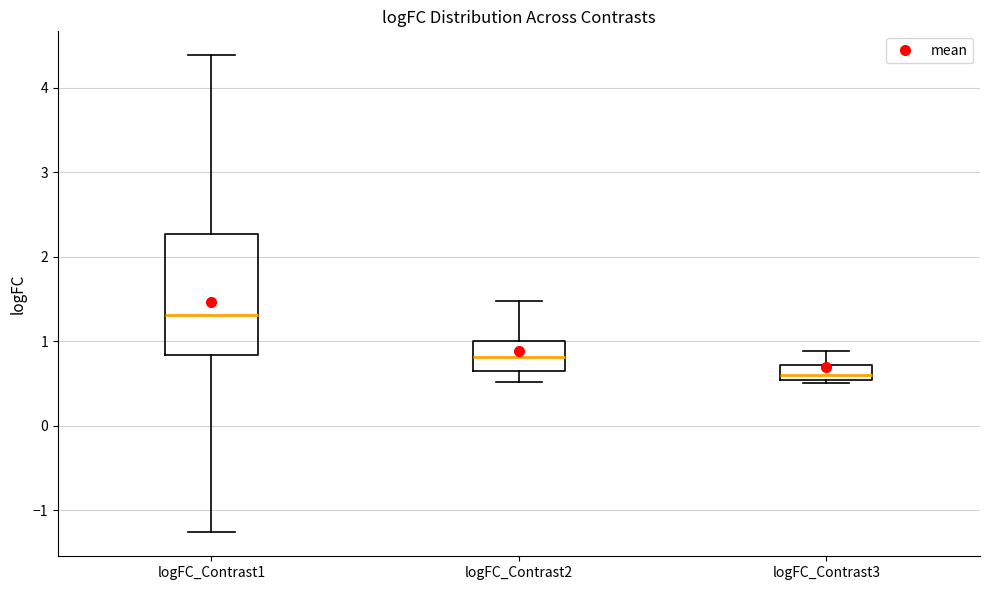

Which box is the tallest, from its lower edge to its upper edge?

logFC_Contrast1